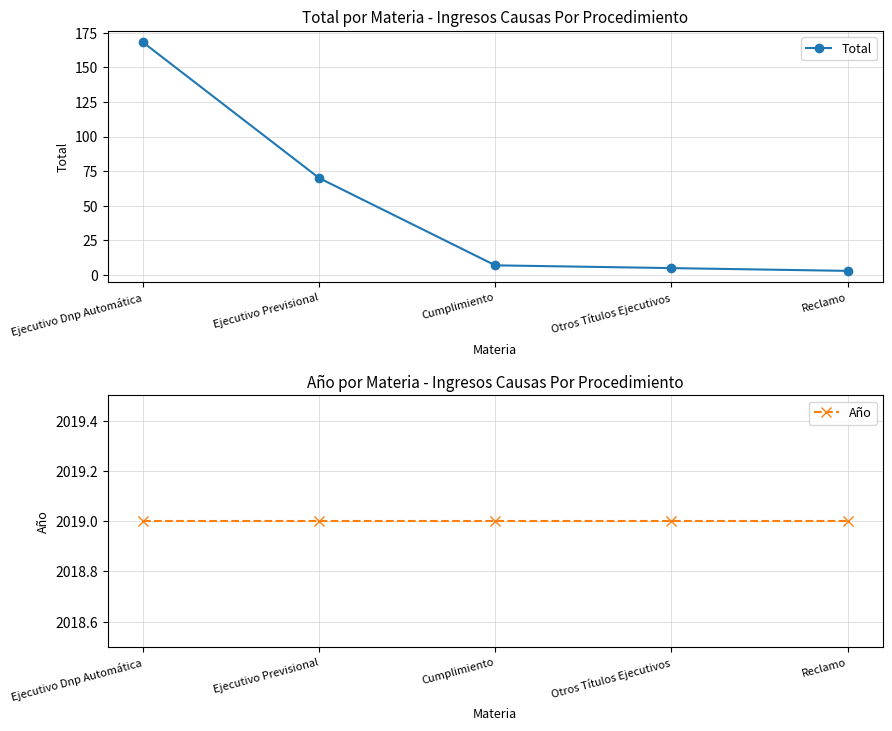

True or false: Total has more than 1 interior local peaks.

False